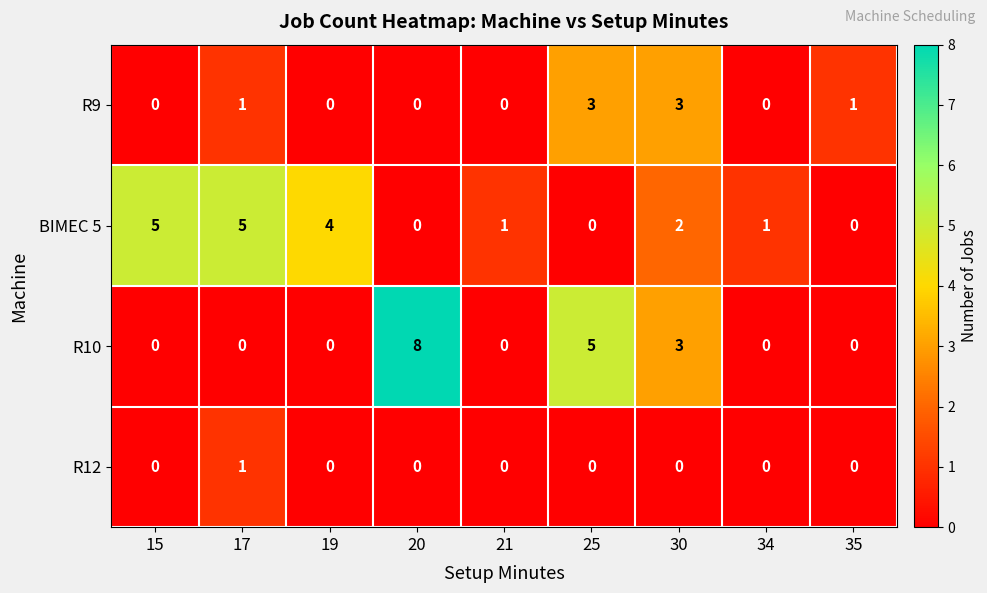

What is the spread (max minus min) of values at 34?

1